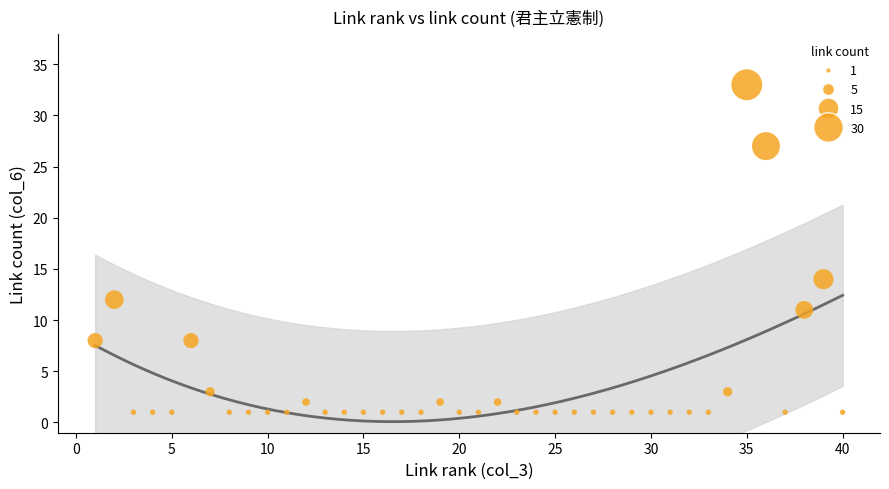

What Y value in the scatter plot is closest to 17?

14